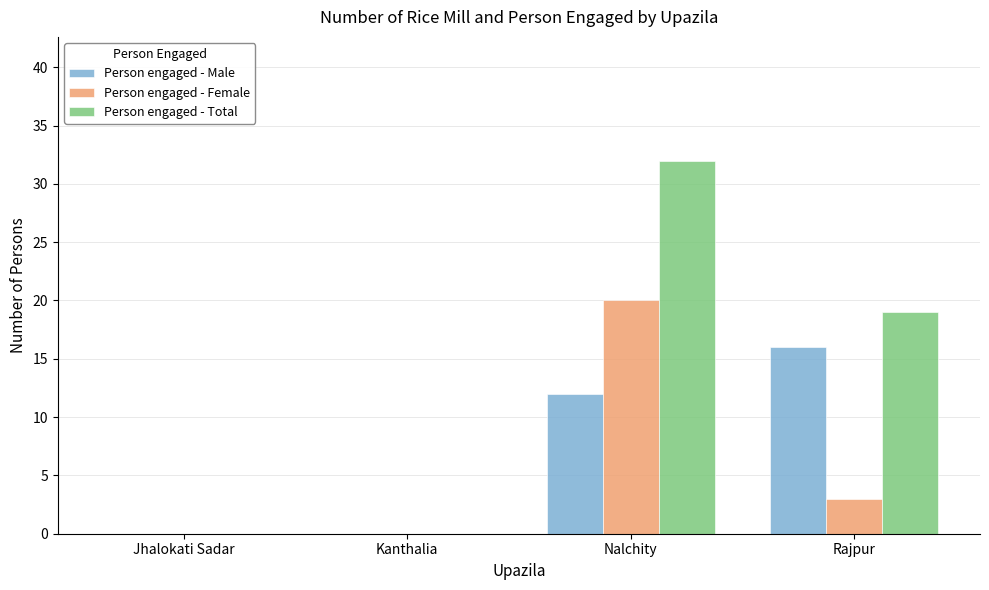

What is the maximum value for Person engaged - Total?

32